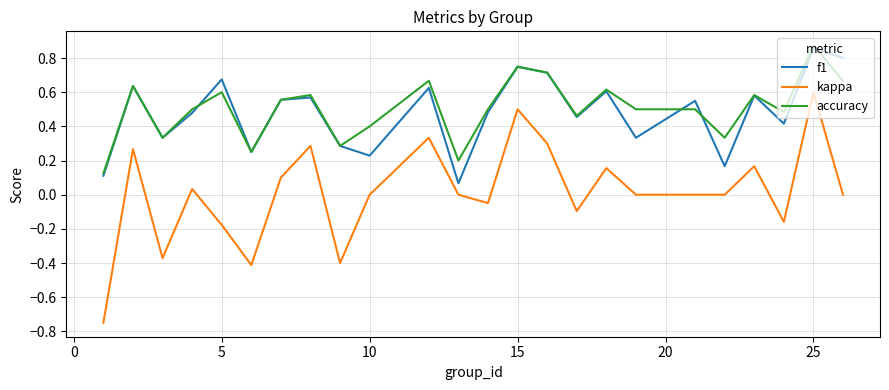

True or false: f1 and kappa cross at least once.

False